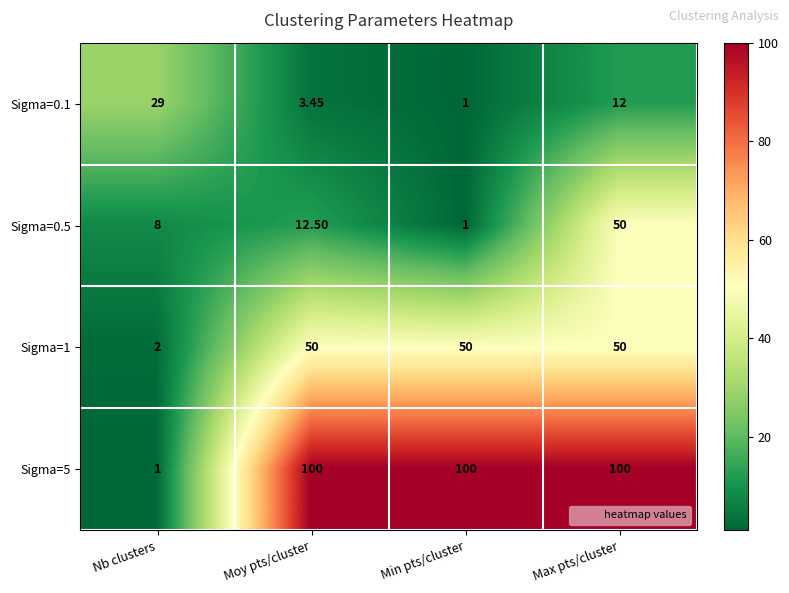

Rank the categories by Sigma=0.5 value from lowest to highest.

Min pts/cluster, Nb clusters, Moy pts/cluster, Max pts/cluster